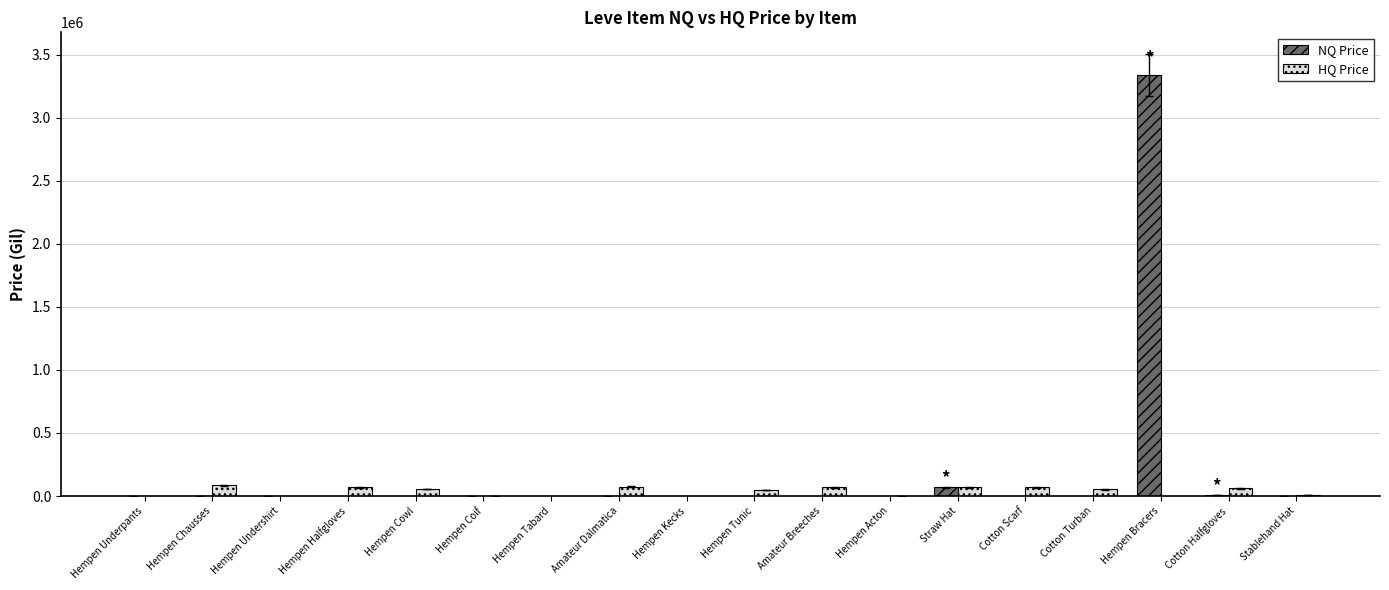

True or false: HQ Price has a value of 85004.0 at Hempen Chausses.

True